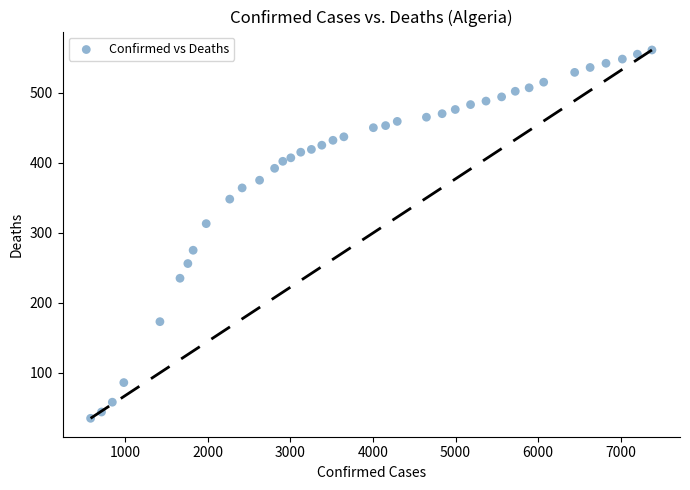

What Y value in the scatter plot is closest to 298?

313